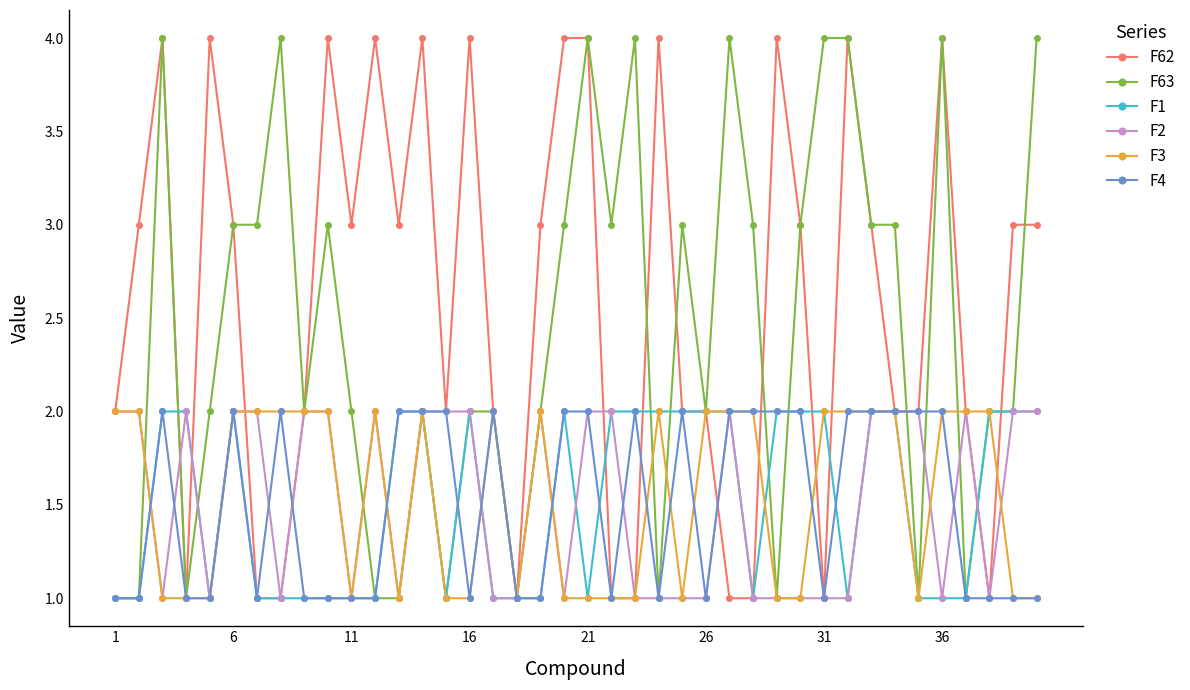

How many lines are shown in the chart?

6